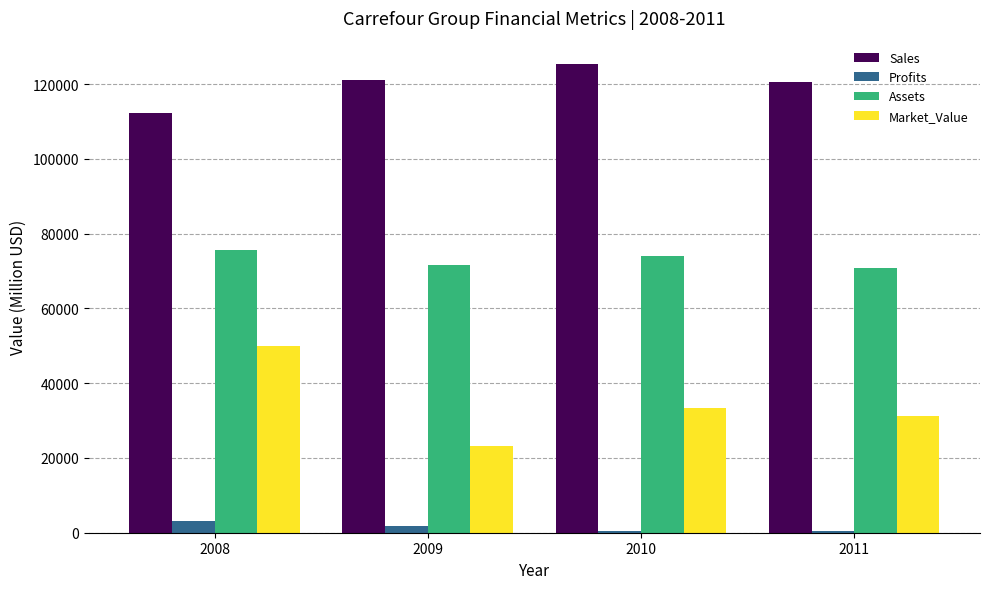

What is the approximate value of Assets at 2011?

70946.0